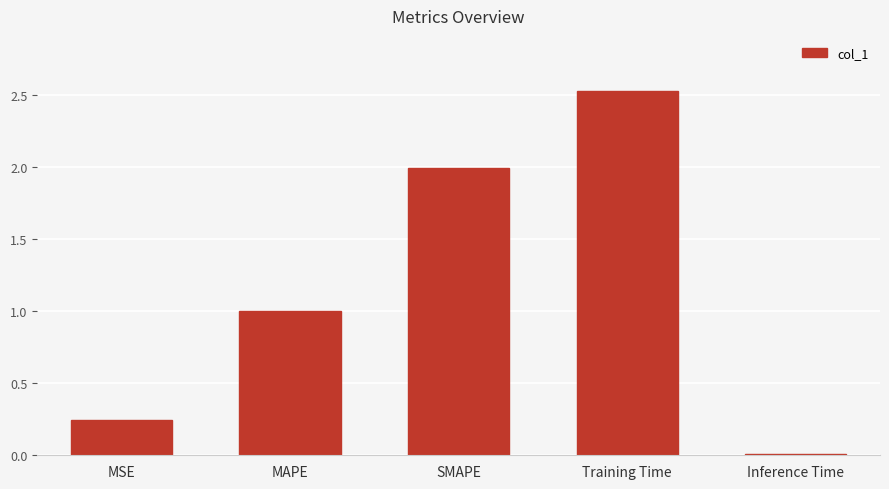

List the labels in order of value, largest first.

Training Time, SMAPE, MAPE, MSE, Inference Time